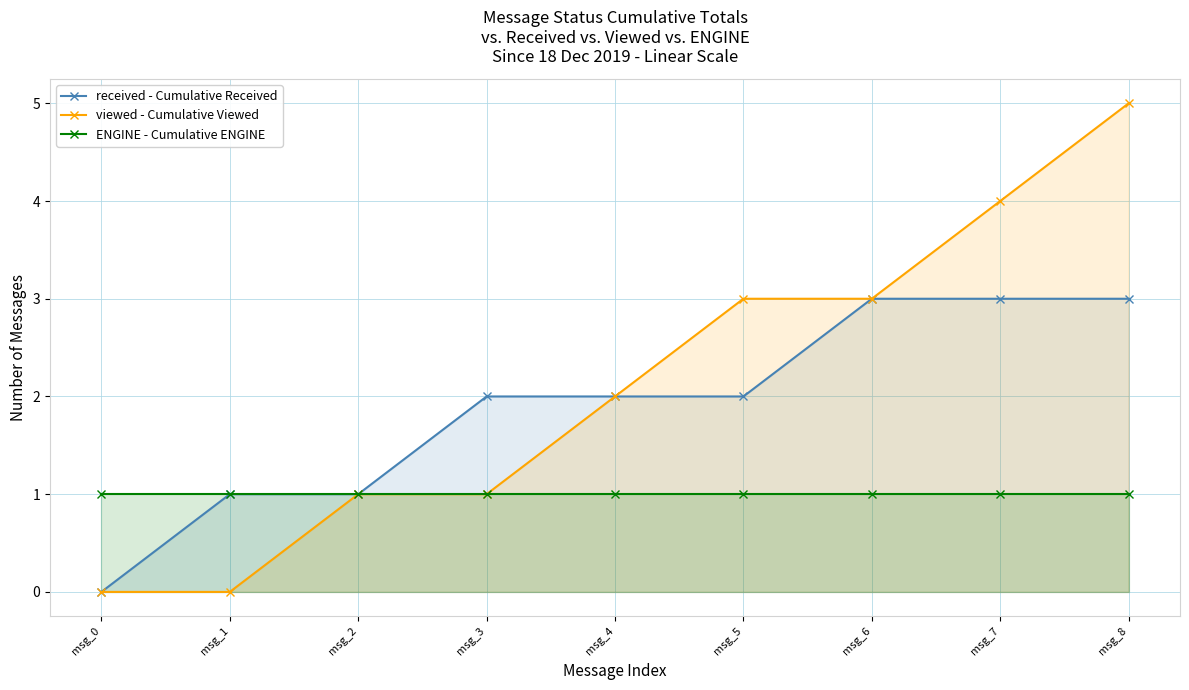

What is the highest value of the viewed - Cumulative Viewed series?

5